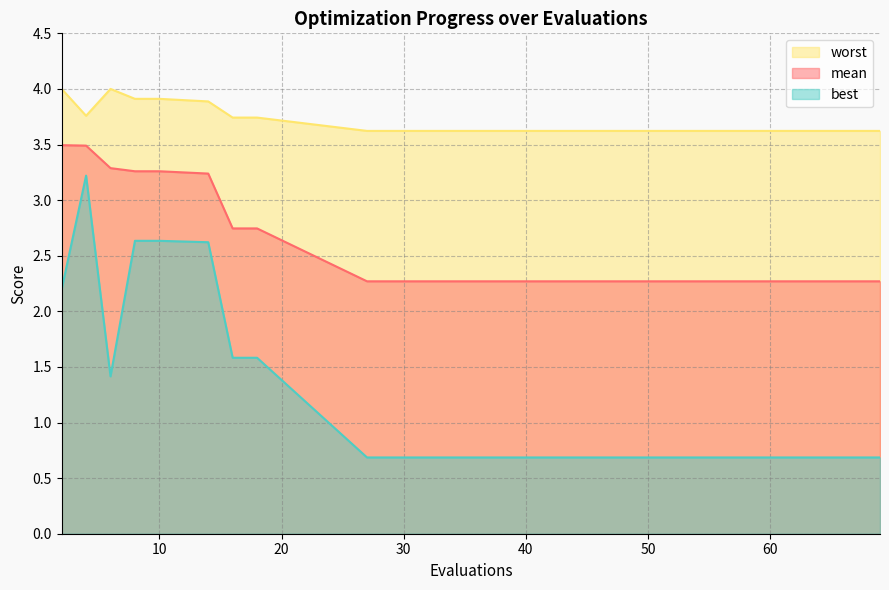

What is the sum of the mean values at 8 and 38?

5.5